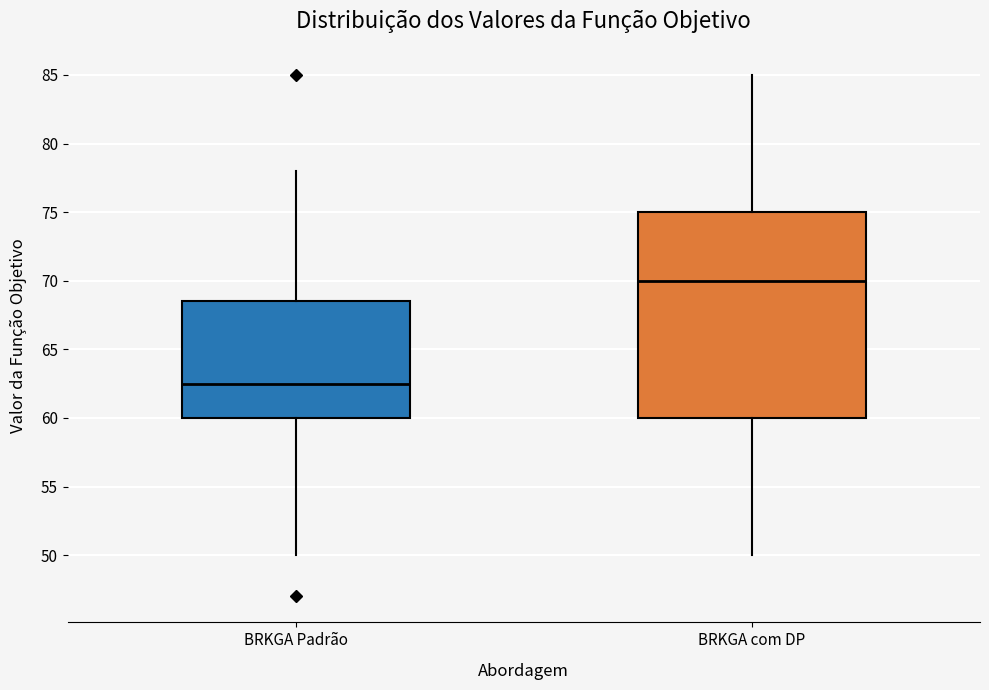

Reading left to right, read every box against the y-axis: the position of its median line, the range the box covers, and the ends of its whiskers. The values are not printed on the chart, so give them approximately, as read against the axis.

BRKGA Padrão: median 62.5, box 60.0 to 68.5, whiskers 50.0 to 78.0
BRKGA com DP: median 70.0, box 60.0 to 75.0, whiskers 50.0 to 85.0